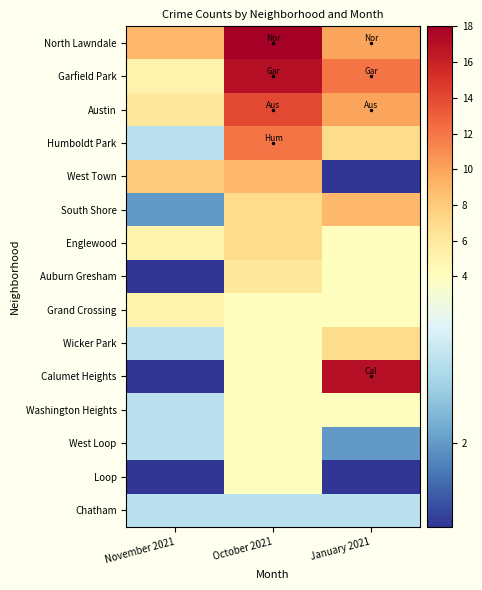

Between November 2021 and January 2021, which series saw the biggest shift?

Calumet Heights